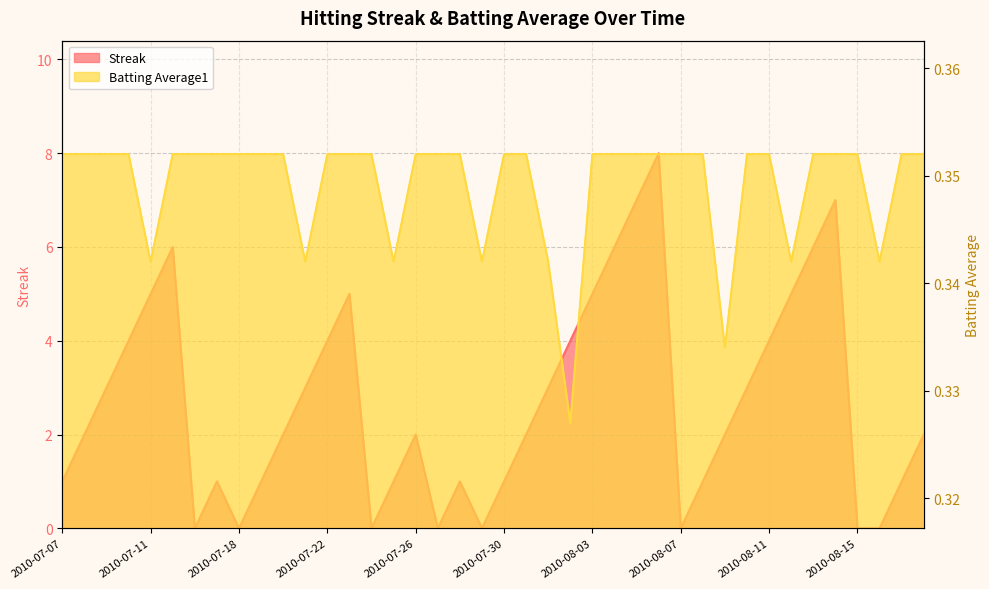

In Streak, how many points are lower than both neighbors (excluding endpoints)?

6